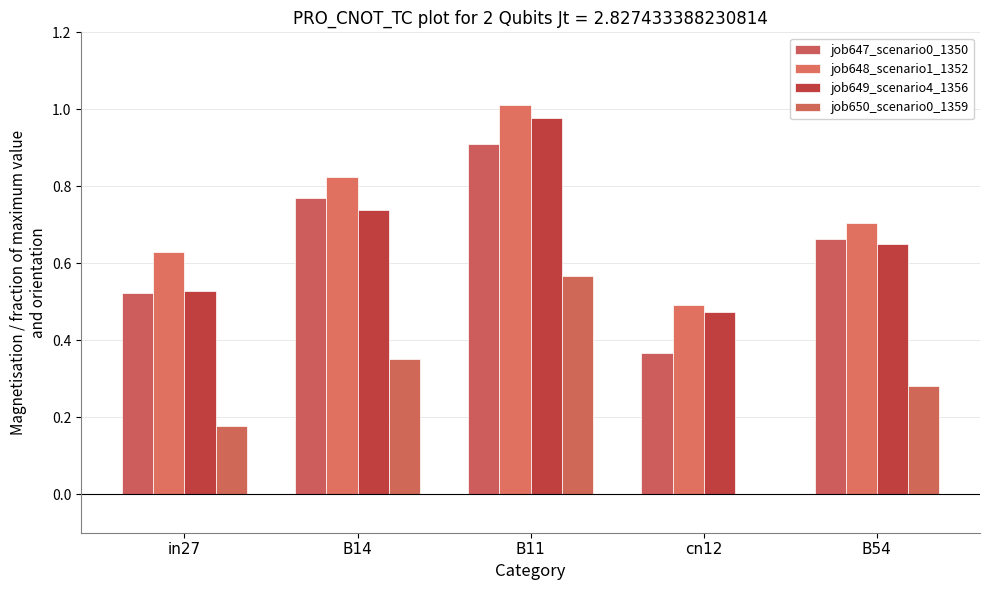

Reading right to left, extract all data points from this chart.

job647_scenario0_1350: 0.7	0.4	0.9	0.8	0.5
job648_scenario1_1352: 0.7	0.5	1.0	0.8	0.6
job649_scenario4_1356: 0.6	0.5	1.0	0.7	0.5
job650_scenario0_1359: 0.3	0.0	0.6	0.4	0.2